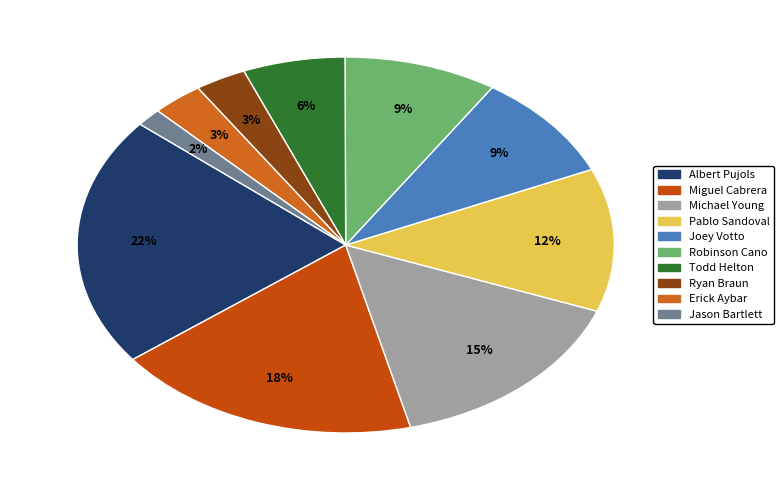

Does Ryan Braun account for over 50% of the chart?

No